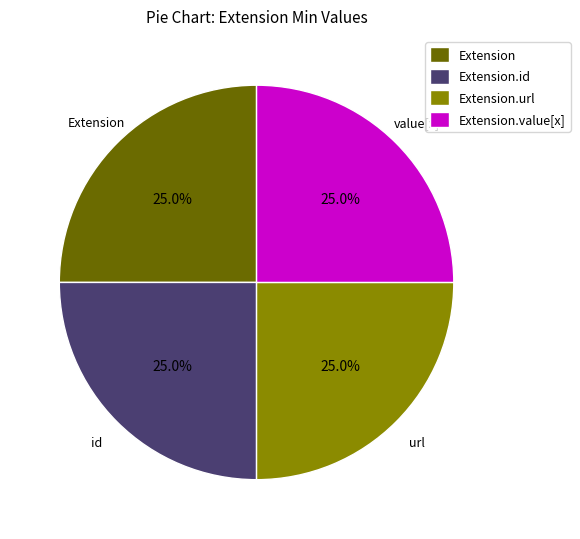

What is the total percentage of Extension.id and Extension.value[x]?

50.0%